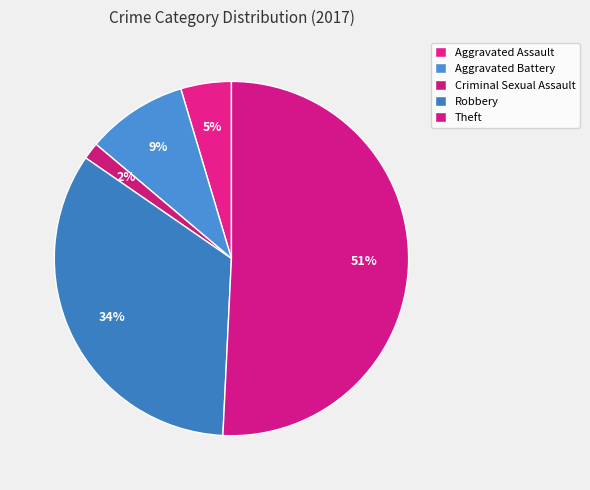

How many slices are in this pie chart?

5